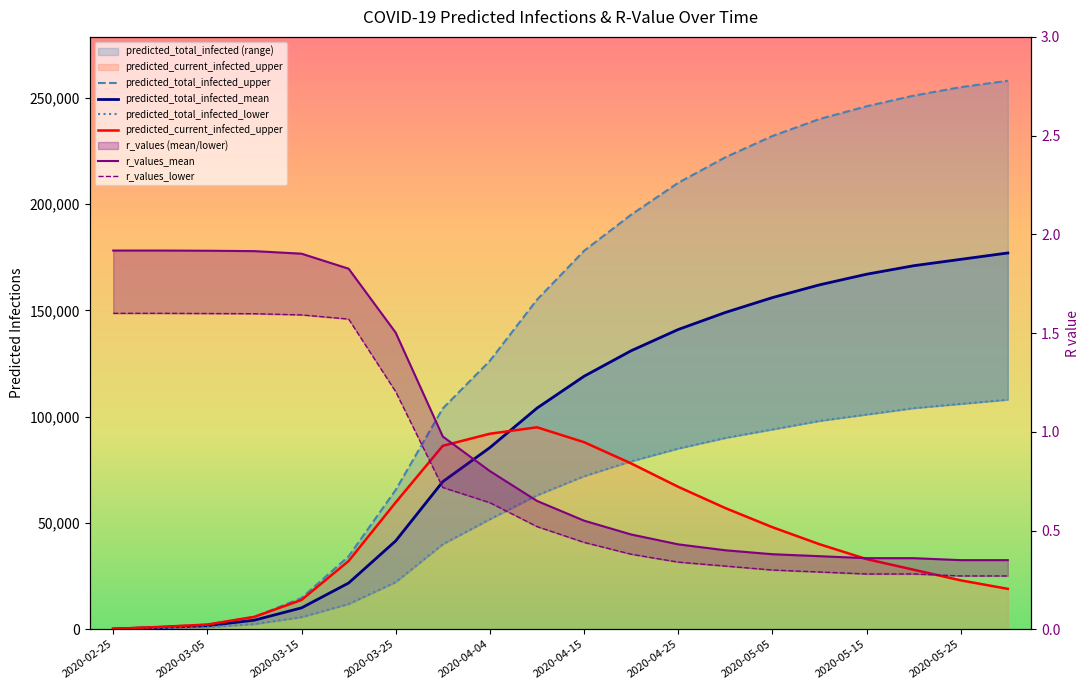

What position from the left is 2020-03-25?

7